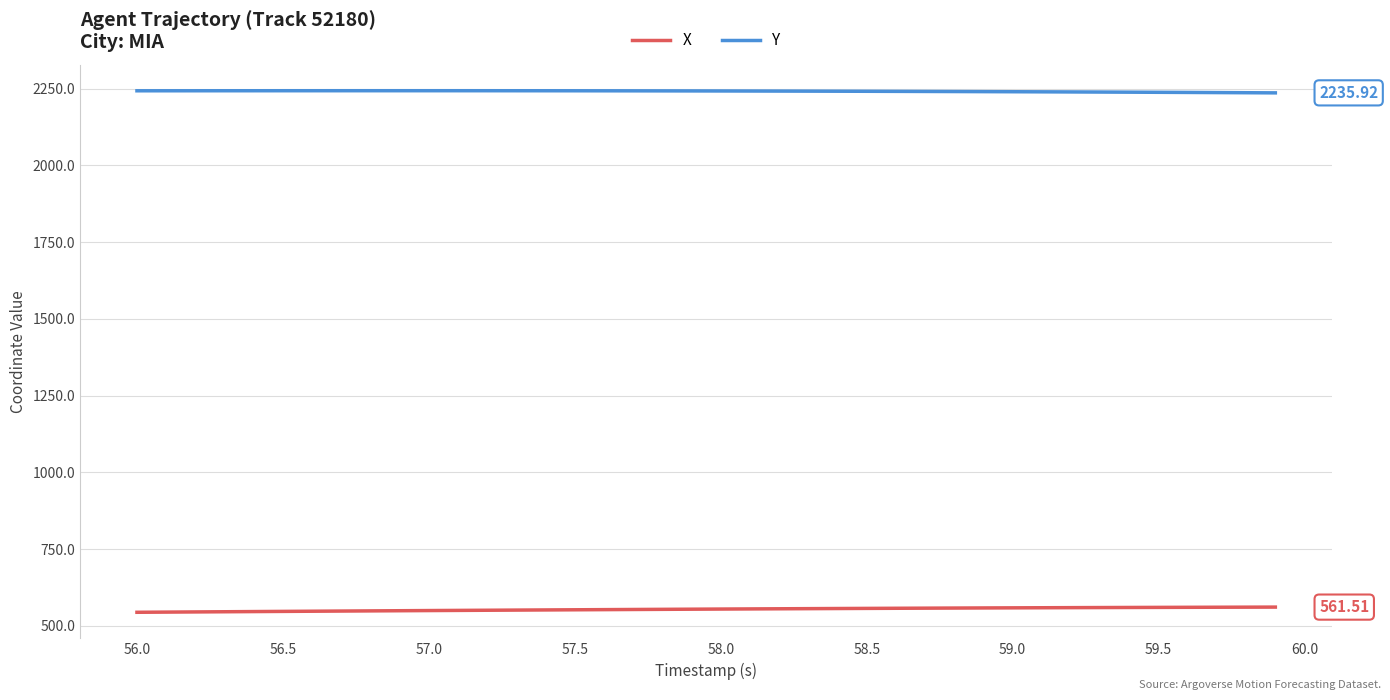

How many series are shown in this chart?

2